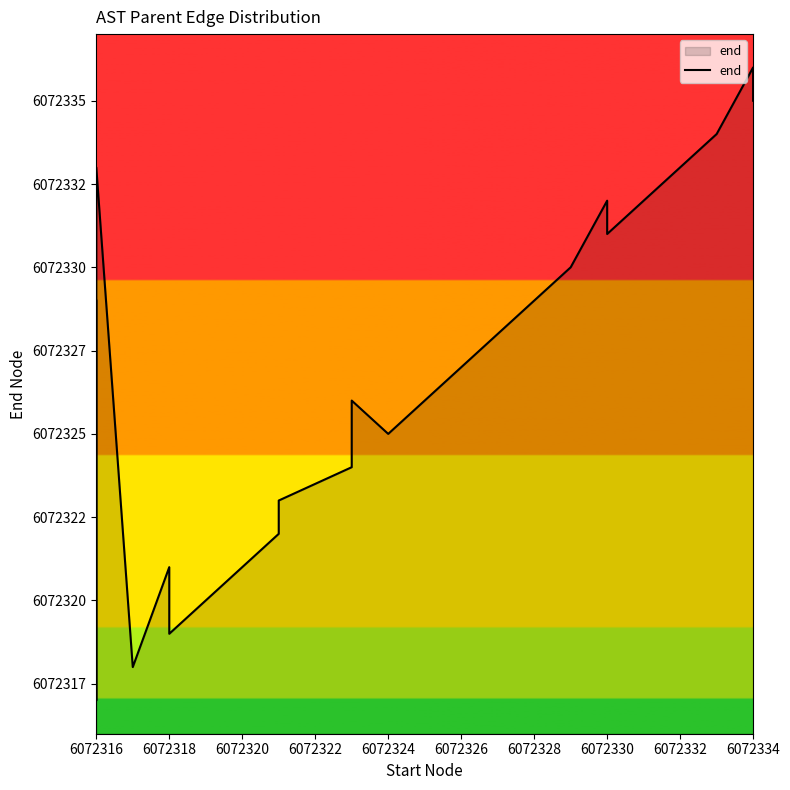

How many categories are shown in the chart?

20